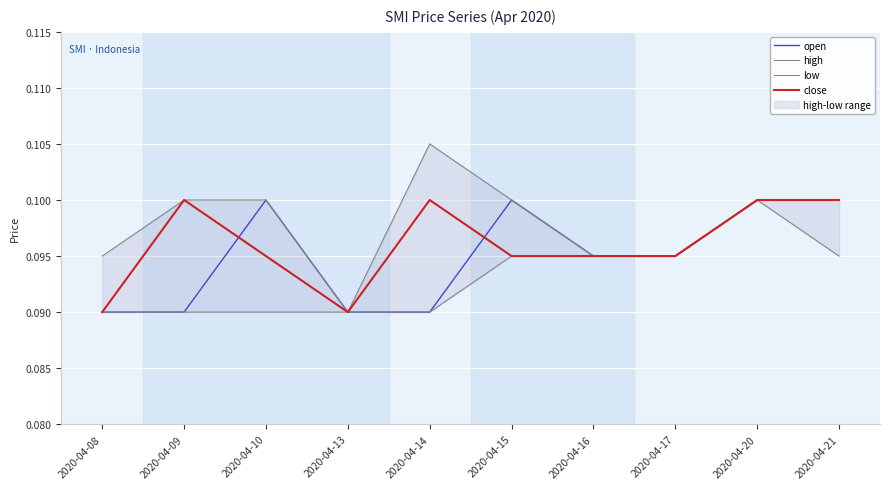

Does the chart display data point markers on the line(s)?

No